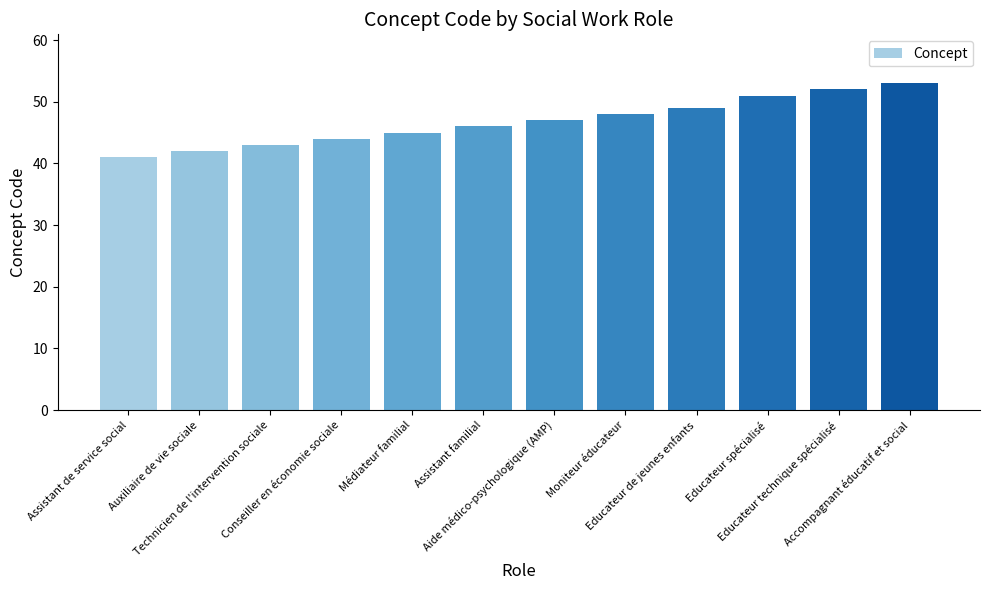

The value at Moniteur éducateur is 48. True or false?

True